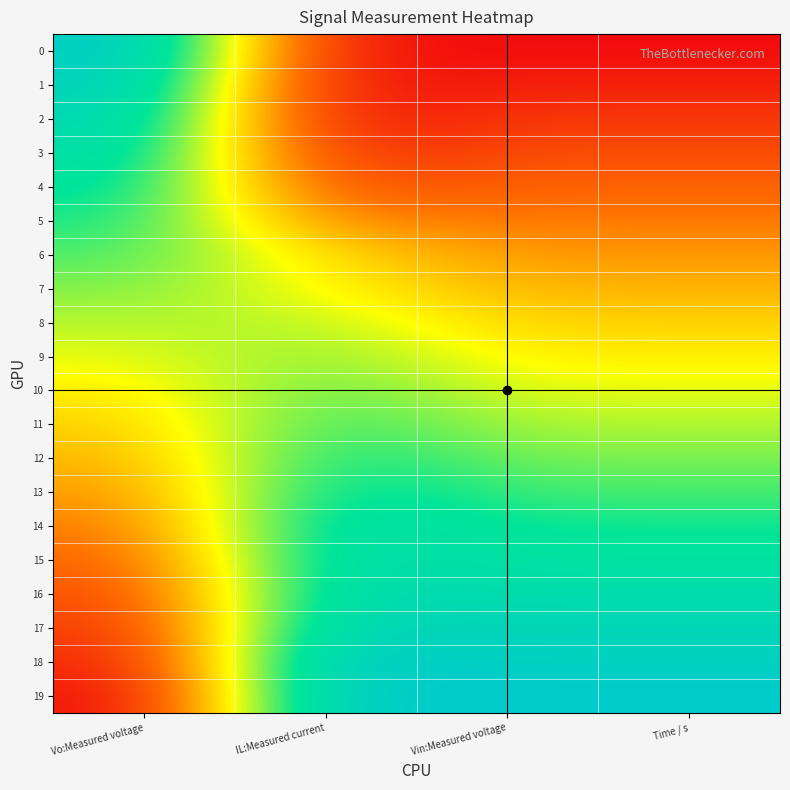

Reading left to right, list all the values displayed in this chart.

0: Vo:Measured voltage=1.0	IL:Measured current=0.0	Vin:Measured voltage=0.0	Time / s=0.0
1: Vo:Measured voltage=0.9	IL:Measured current=0.0	Vin:Measured voltage=0.1	Time / s=0.1
2: Vo:Measured voltage=0.9	IL:Measured current=0.0	Vin:Measured voltage=0.1	Time / s=0.1
3: Vo:Measured voltage=0.8	IL:Measured current=0.1	Vin:Measured voltage=0.2	Time / s=0.2
4: Vo:Measured voltage=0.8	IL:Measured current=0.2	Vin:Measured voltage=0.2	Time / s=0.2
5: Vo:Measured voltage=0.7	IL:Measured current=0.3	Vin:Measured voltage=0.3	Time / s=0.3
6: Vo:Measured voltage=0.7	IL:Measured current=0.4	Vin:Measured voltage=0.3	Time / s=0.3
7: Vo:Measured voltage=0.6	IL:Measured current=0.5	Vin:Measured voltage=0.4	Time / s=0.4
8: Vo:Measured voltage=0.6	IL:Measured current=0.6	Vin:Measured voltage=0.4	Time / s=0.4
9: Vo:Measured voltage=0.5	IL:Measured current=0.6	Vin:Measured voltage=0.5	Time / s=0.5
10: Vo:Measured voltage=0.5	IL:Measured current=0.7	Vin:Measured voltage=0.5	Time / s=0.5
11: Vo:Measured voltage=0.4	IL:Measured current=0.7	Vin:Measured voltage=0.6	Time / s=0.6
12: Vo:Measured voltage=0.4	IL:Measured current=0.8	Vin:Measured voltage=0.6	Time / s=0.6
13: Vo:Measured voltage=0.3	IL:Measured current=0.8	Vin:Measured voltage=0.7	Time / s=0.7
14: Vo:Measured voltage=0.3	IL:Measured current=0.9	Vin:Measured voltage=0.7	Time / s=0.7
15: Vo:Measured voltage=0.2	IL:Measured current=0.9	Vin:Measured voltage=0.8	Time / s=0.8
16: Vo:Measured voltage=0.2	IL:Measured current=0.9	Vin:Measured voltage=0.8	Time / s=0.8
17: Vo:Measured voltage=0.1	IL:Measured current=0.9	Vin:Measured voltage=0.9	Time / s=0.9
18: Vo:Measured voltage=0.0	IL:Measured current=1.0	Vin:Measured voltage=0.9	Time / s=0.9
19: Vo:Measured voltage=0.0	IL:Measured current=1.0	Vin:Measured voltage=1.0	Time / s=1.0